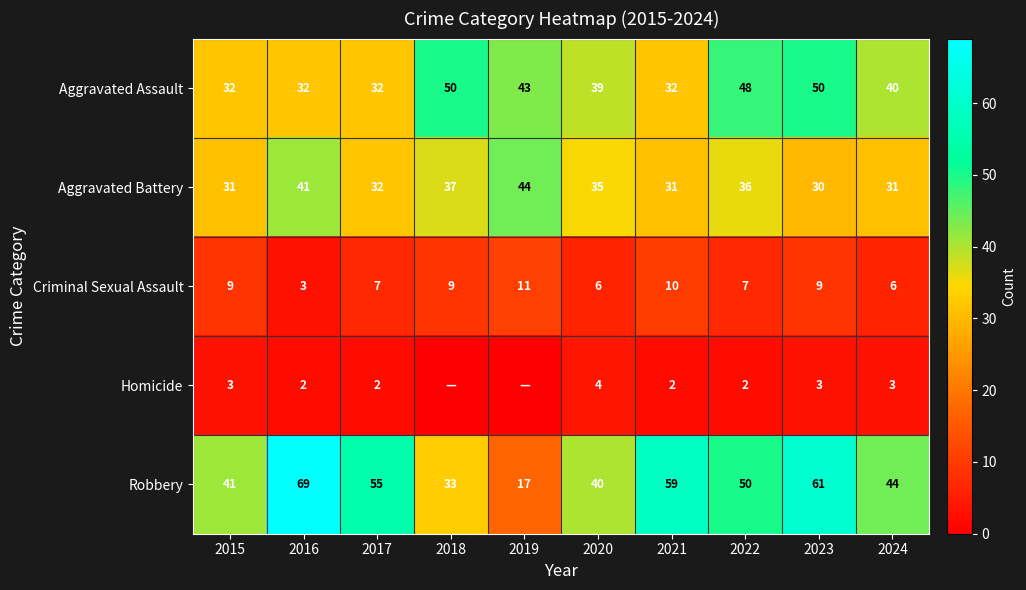

Between 2023 and 2024, which series saw the biggest shift?

Robbery